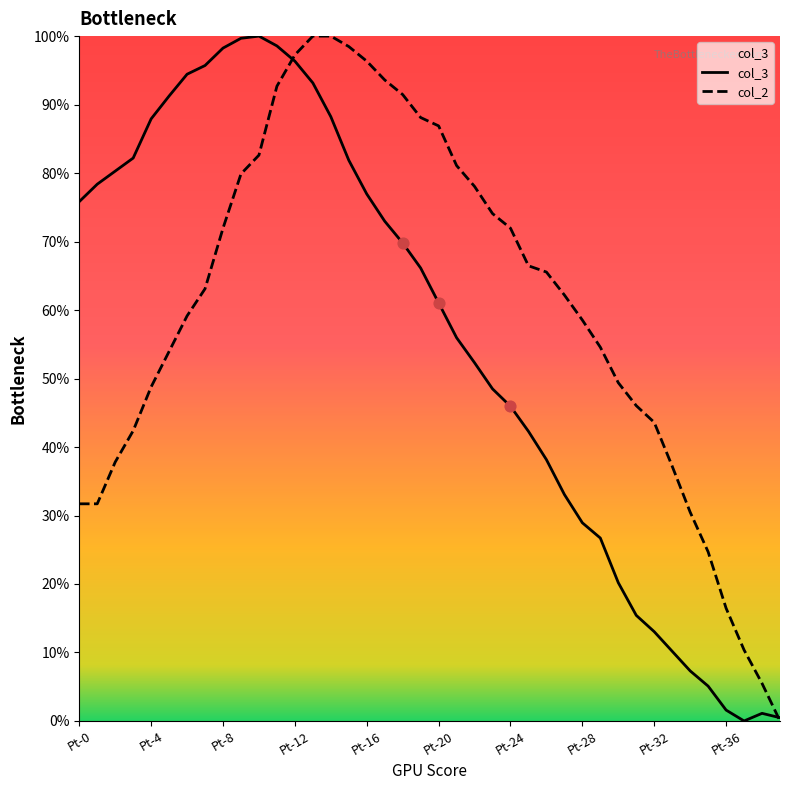

What is the total value across all series at Pt-15?

180.4